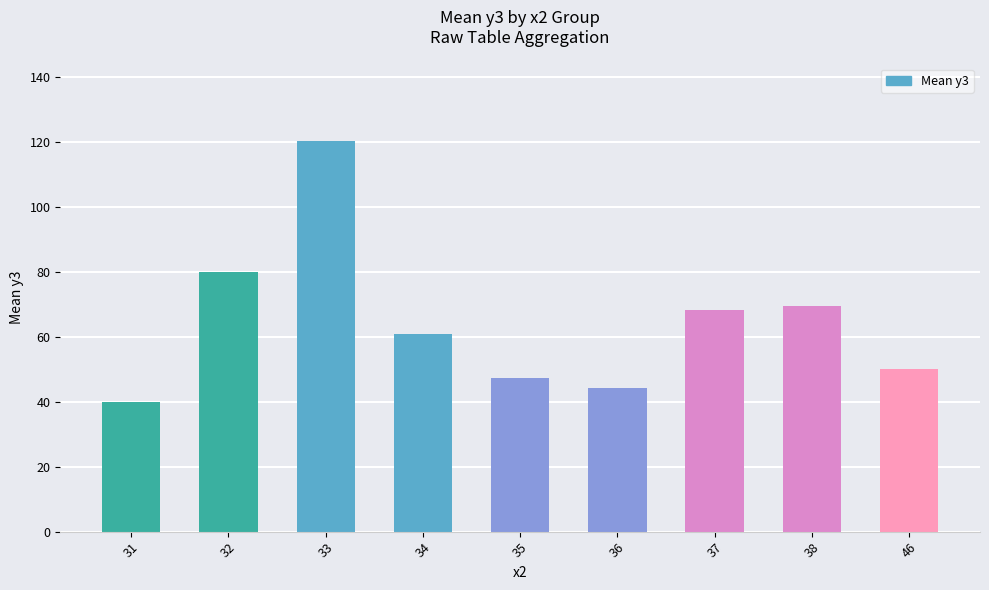

How many categories are shown in the chart?

9